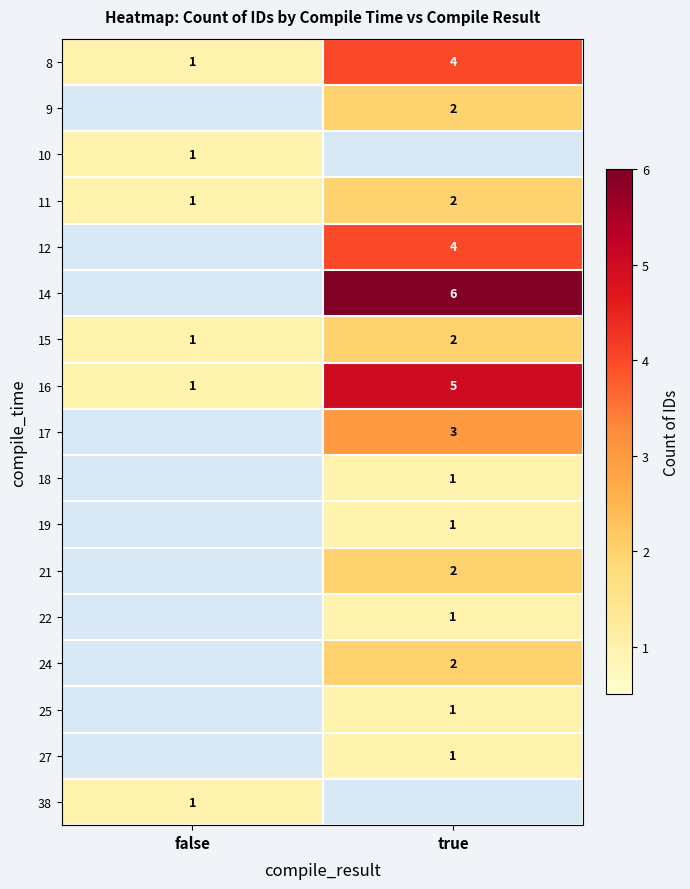

What is the highest value of the 8 series?

4